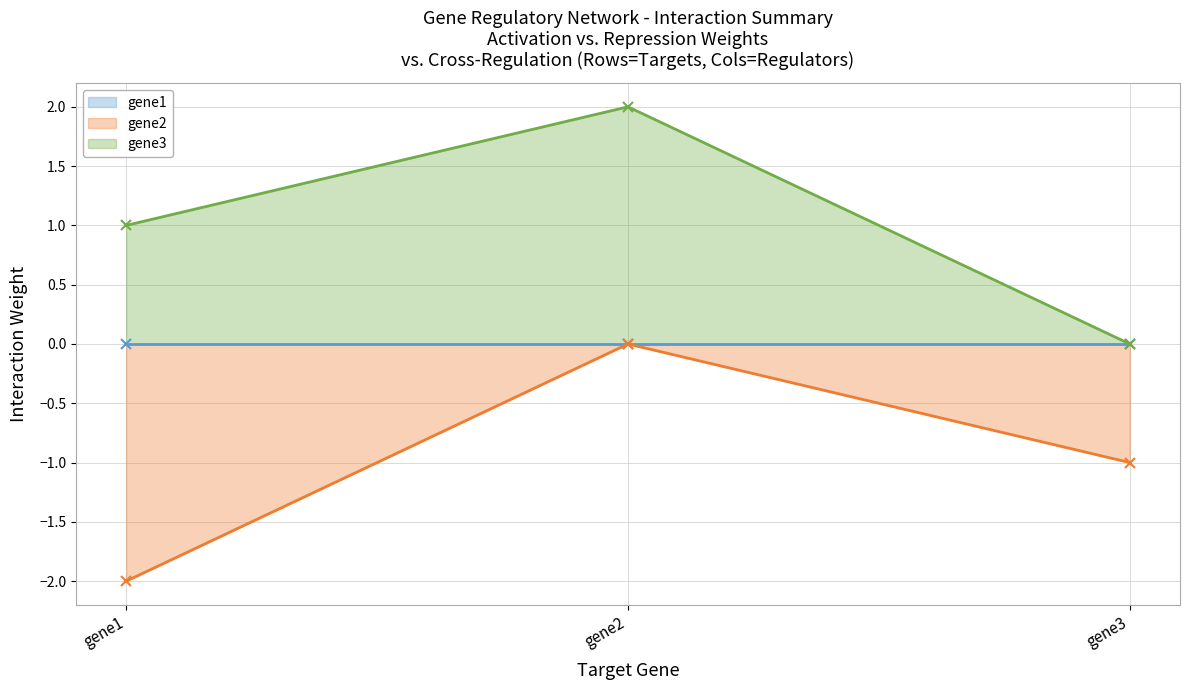

What is the value of the gene2 point at the 3rd from the left?

-1.0